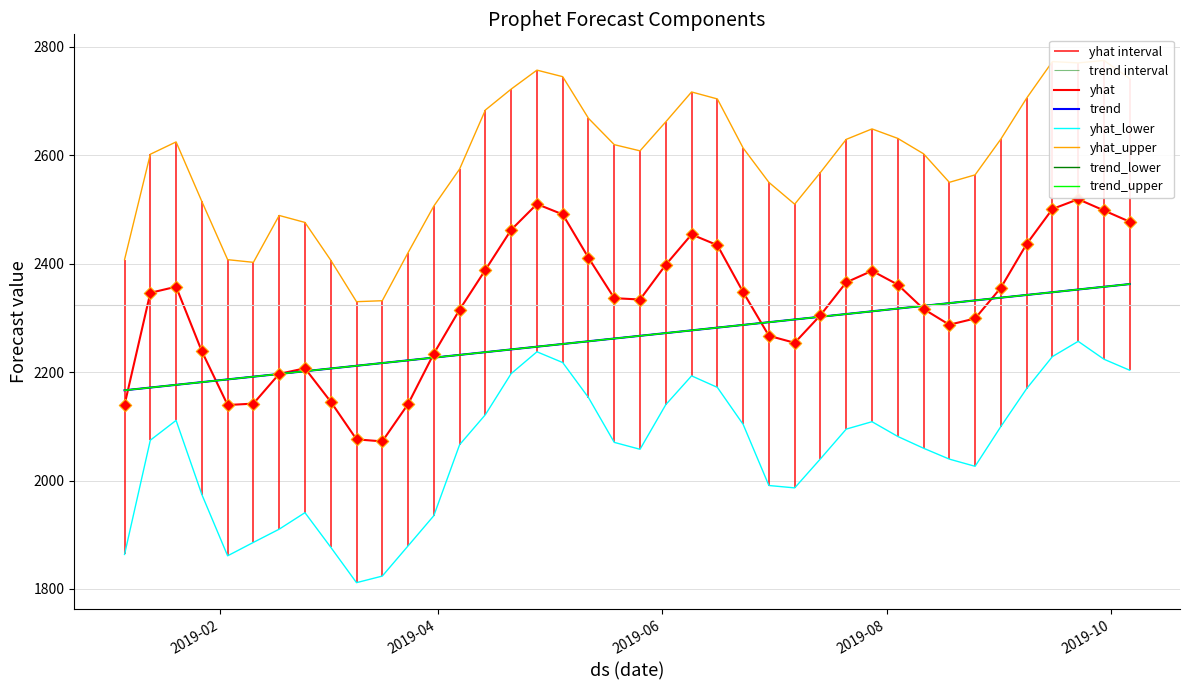

Which series contains the highest Y value?

yhat_upper